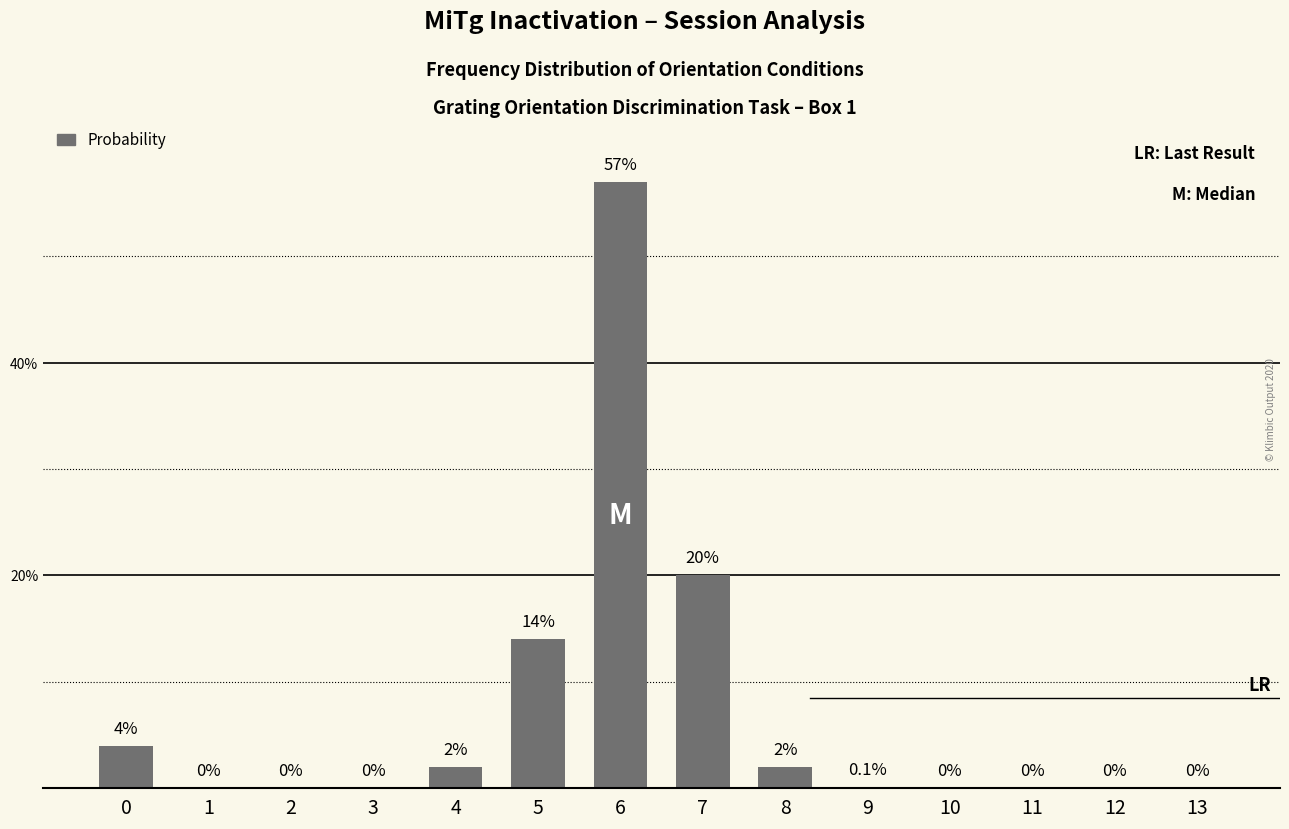

True or false: the data shows 35.2 at 11.

False